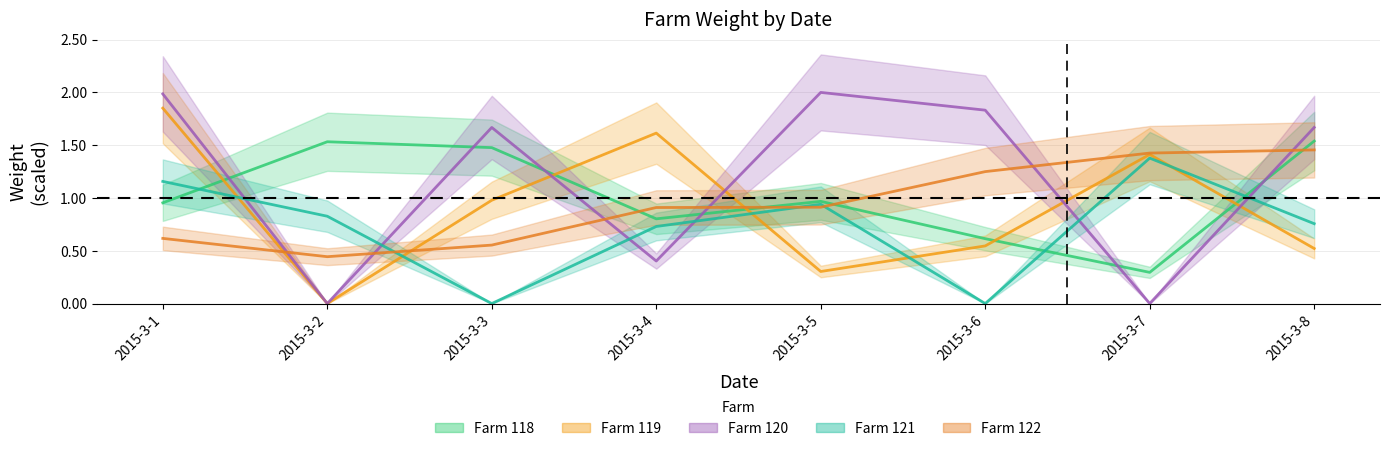

Where is the first local minimum for Farm 121?

2015-3-3